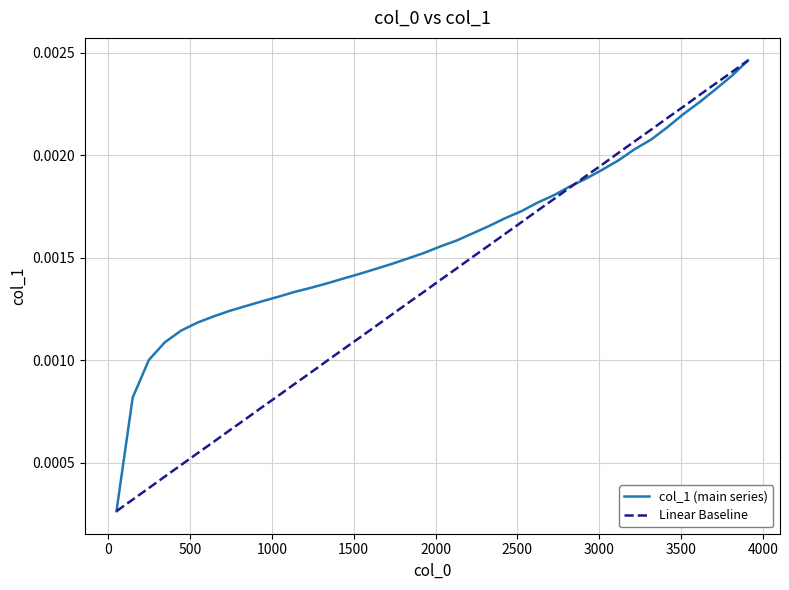

List the series in order of their overall mean, highest first.

col_1 (main series), Linear Baseline